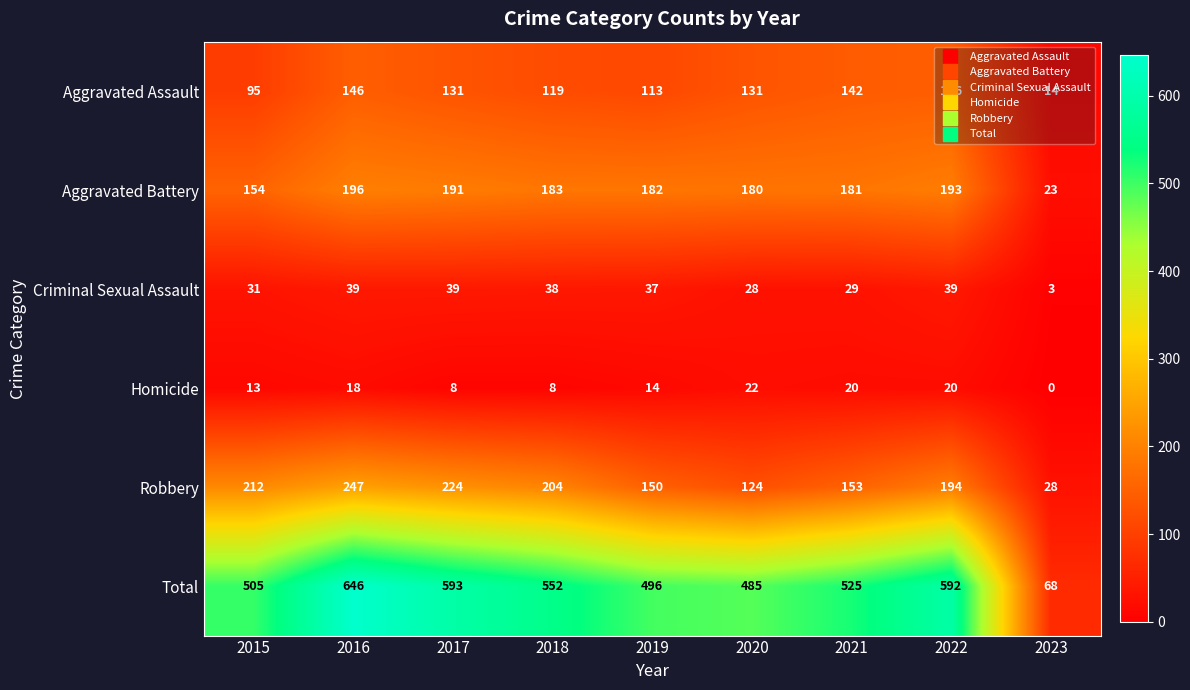

What is the total value across all series at 2020?

970